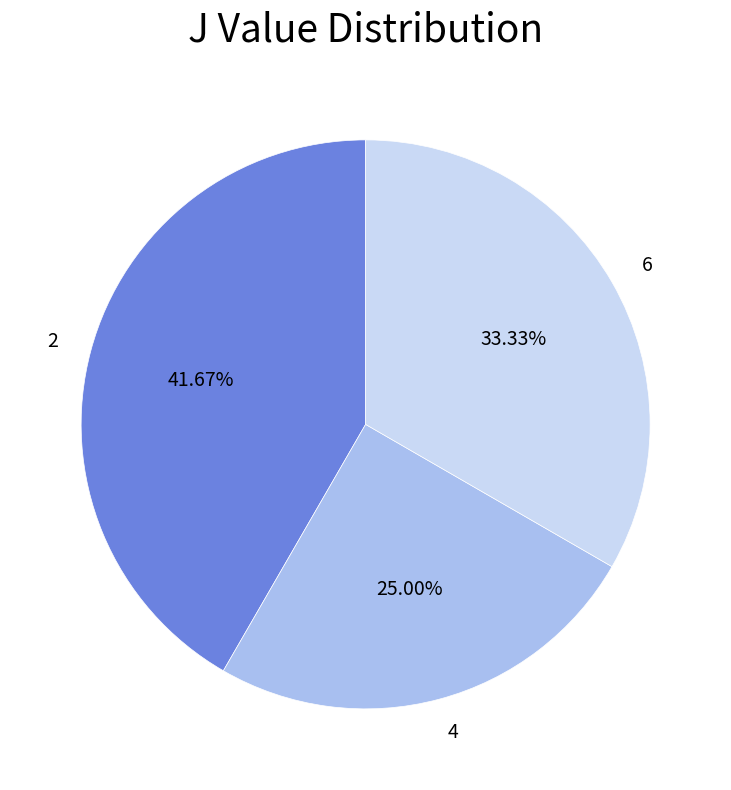

Is there a majority slice in this chart?

No